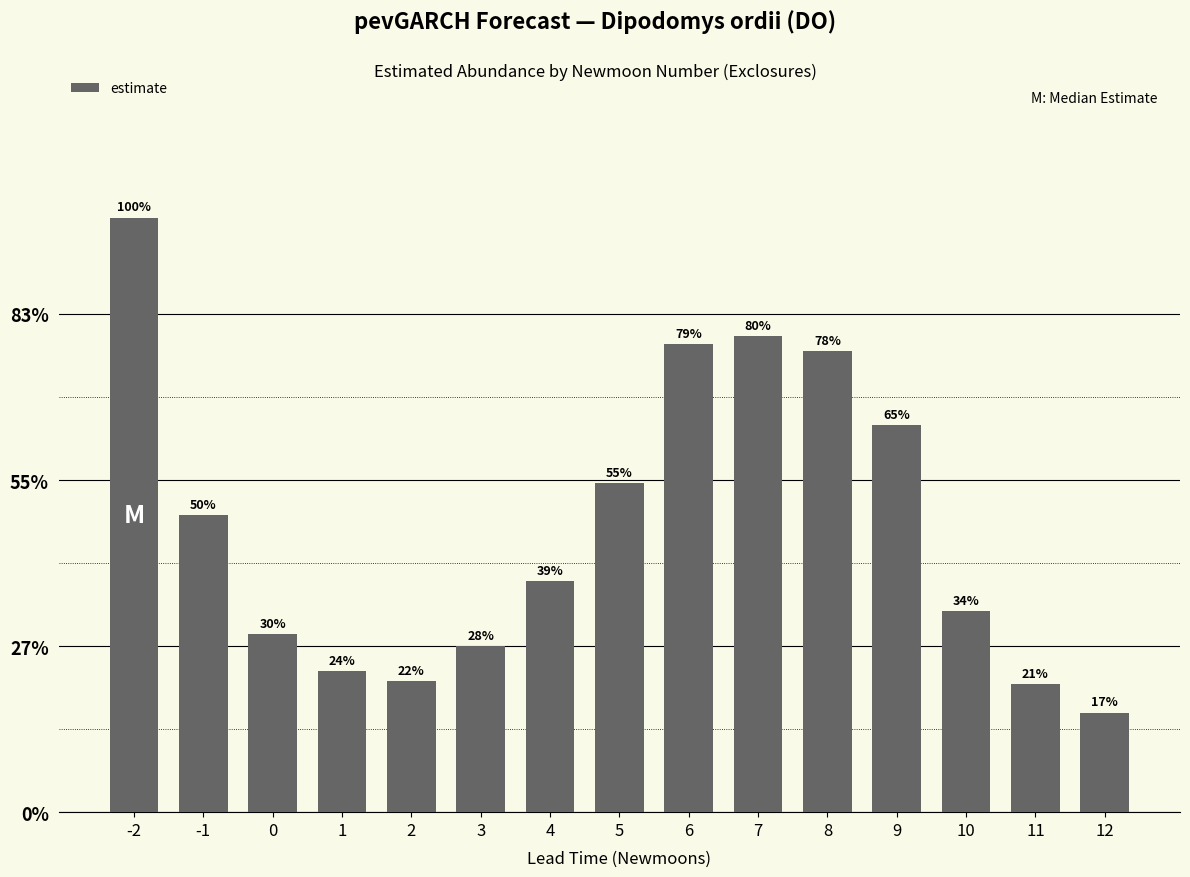

At which label is the value closest to 0?

12